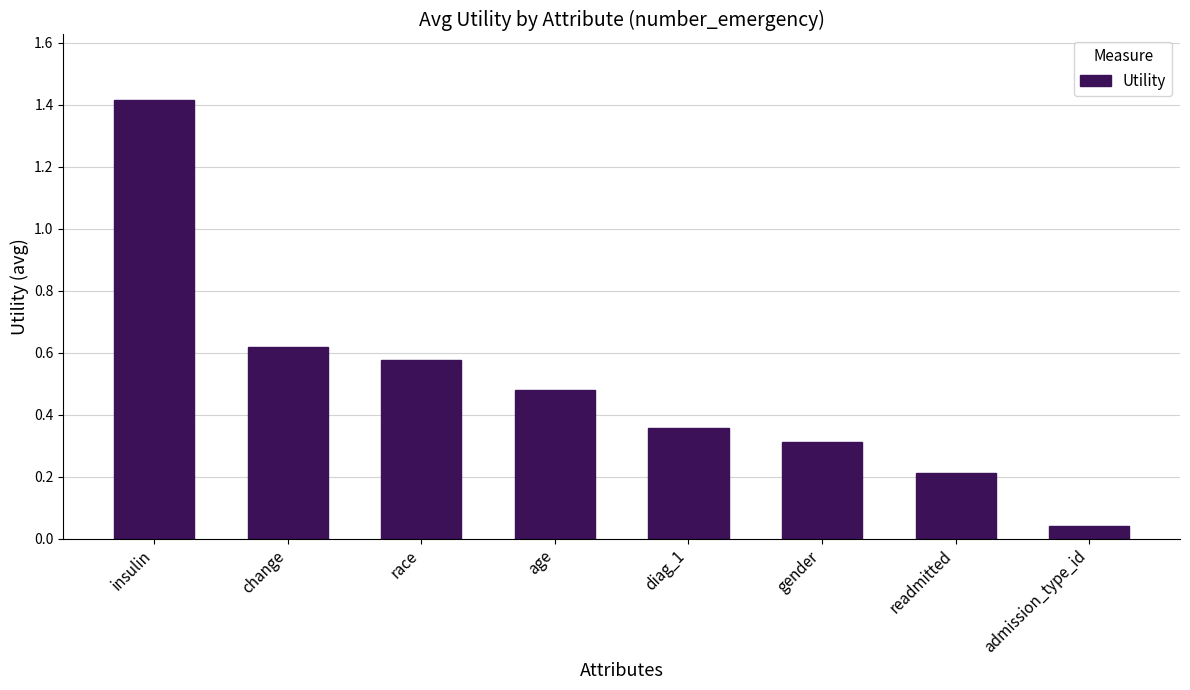

True or false: the data shows 1.4 at insulin.

True